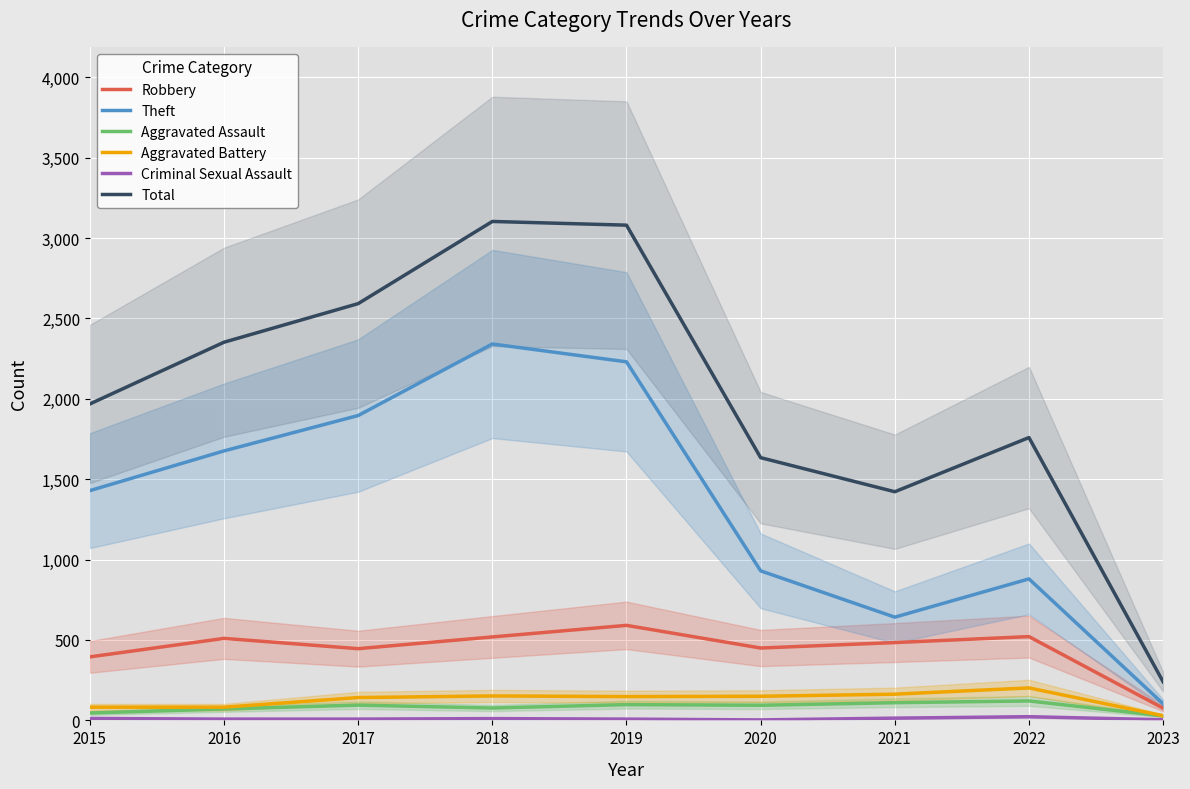

What is the sum of the Total values at 2018 and 2017?

5695